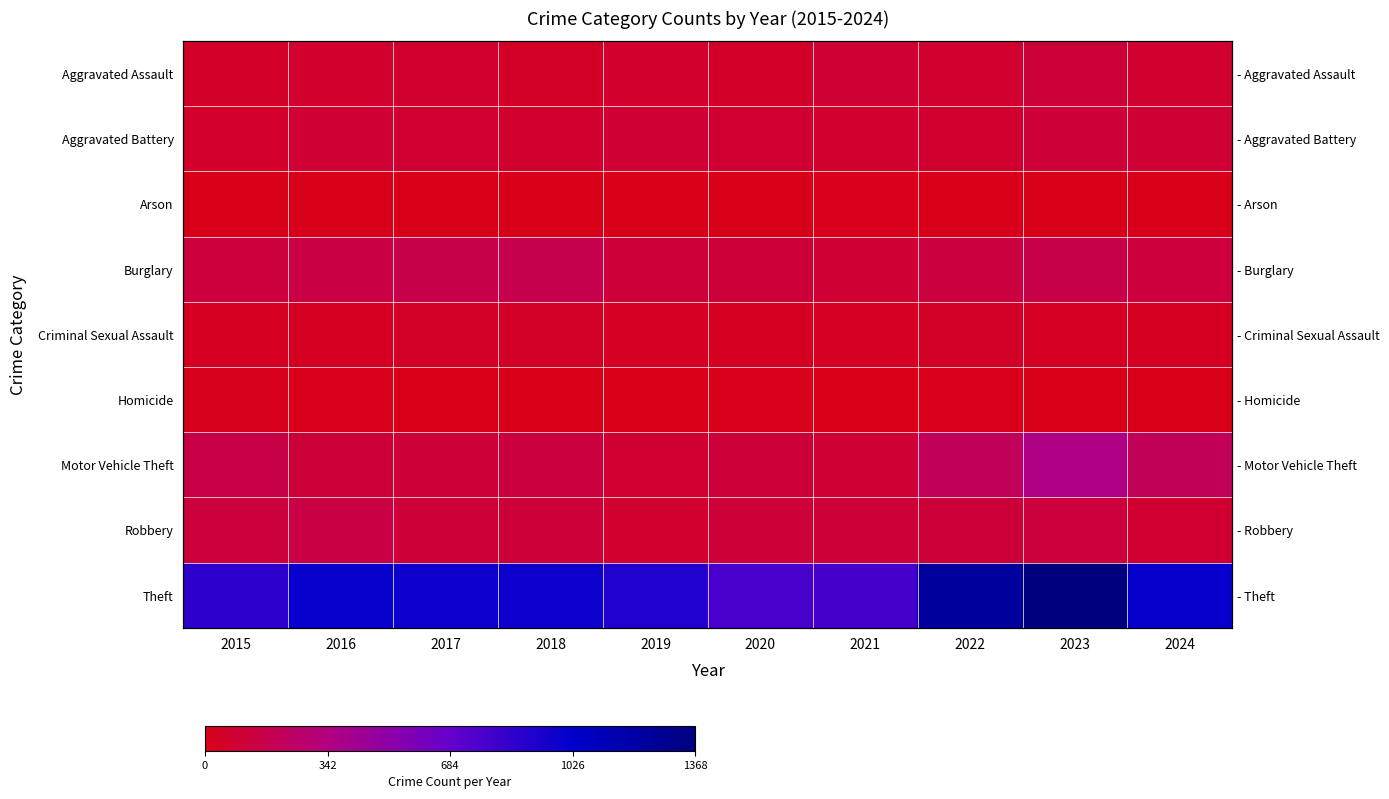

The value of Motor Vehicle Theft at 2023 is 364. True or false?

True